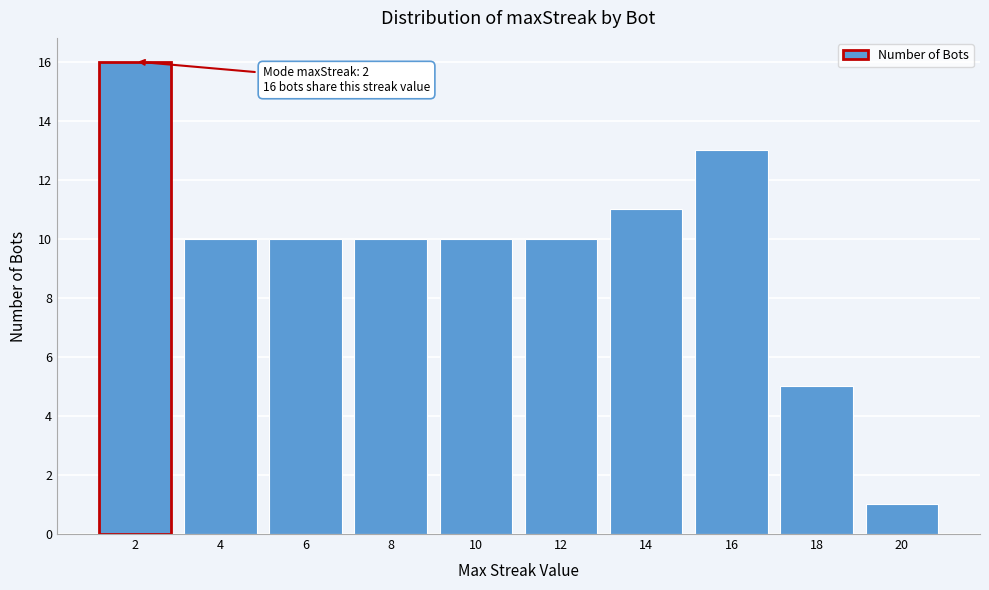

Reading left to right, transcribe all the data shown in this chart.

16	10	10	10	10	10	11	13	5	1